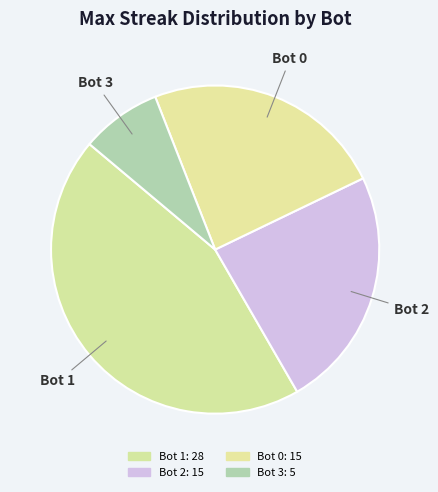

How many segments does this pie chart have?

4